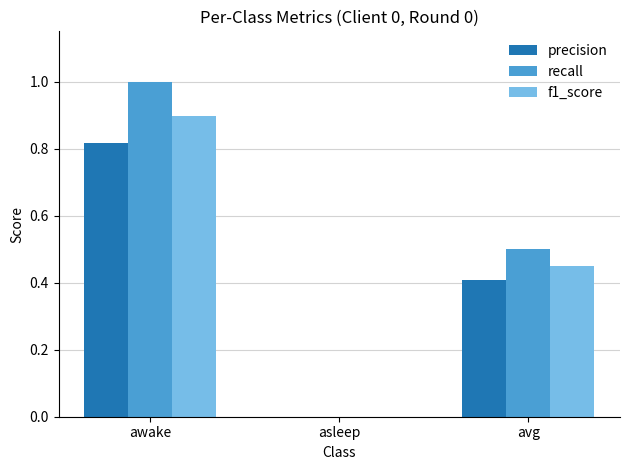

The recall series shows 0.5 at avg. True or false?

True